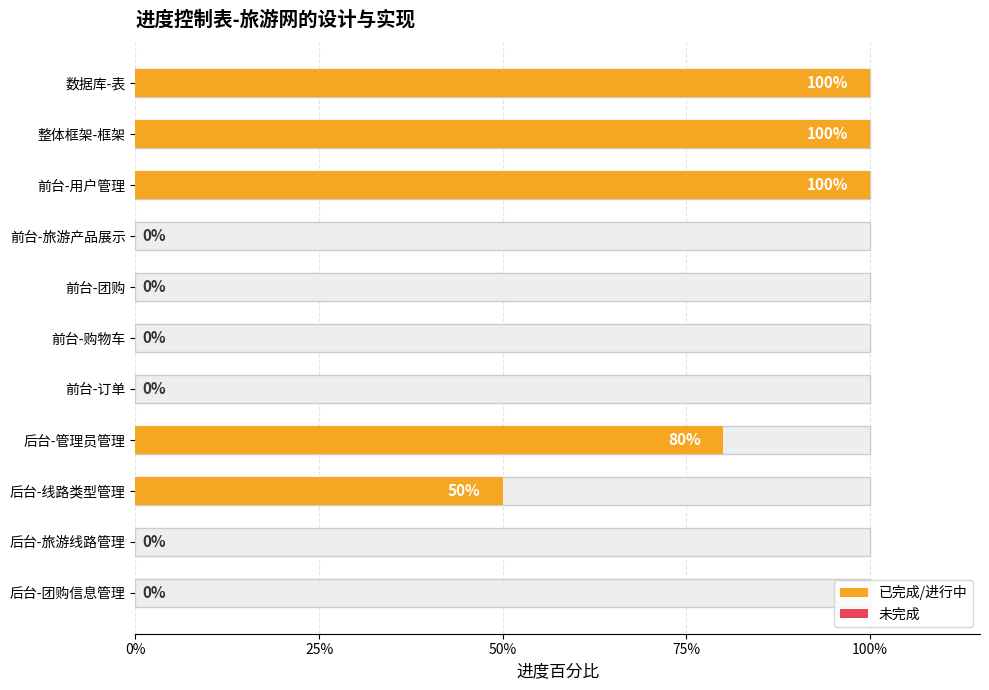

How many values are between 0 and 1?

11